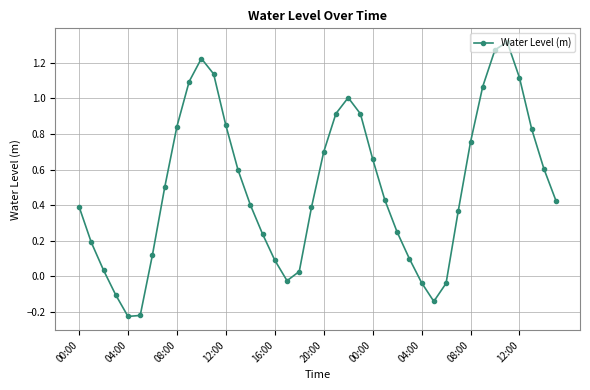

How many values are below 0?

7